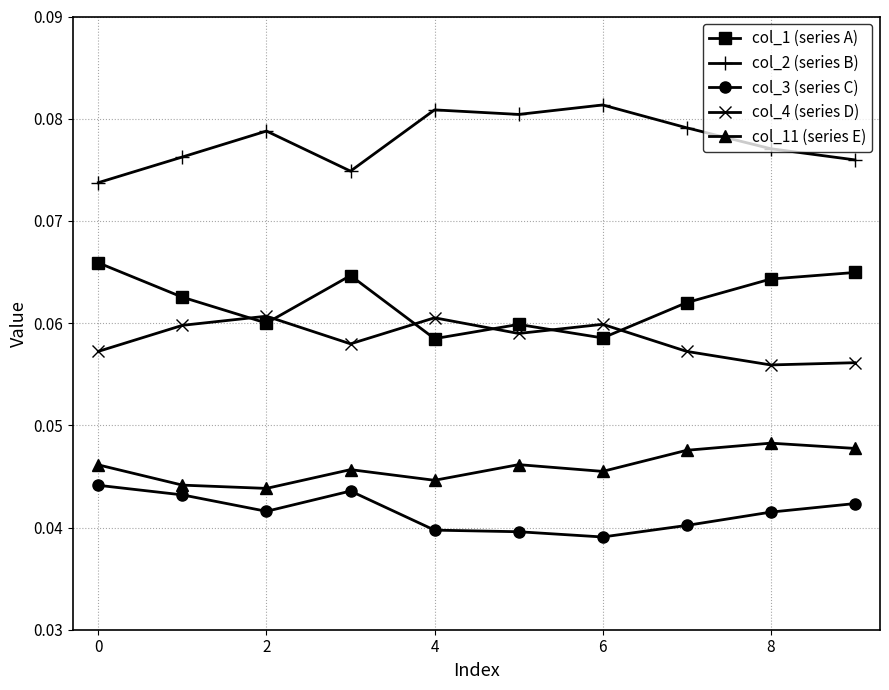

True or false: col_1 (series A) has more than 1 interior local peaks.

True